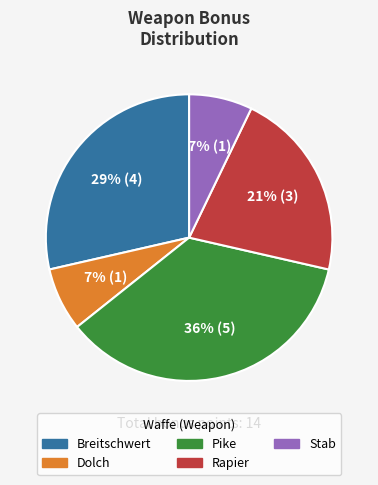

Is it true that Stab is 1% of the pie?

False